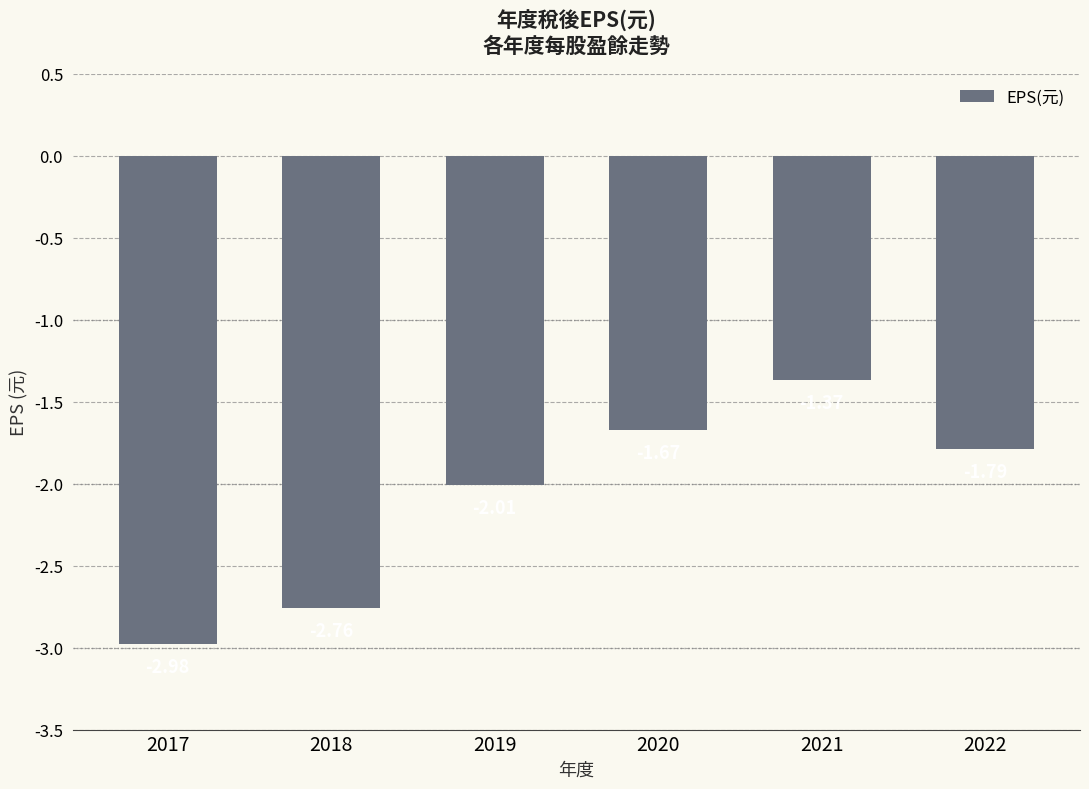

Where is the data nearest to the value -2?

2019